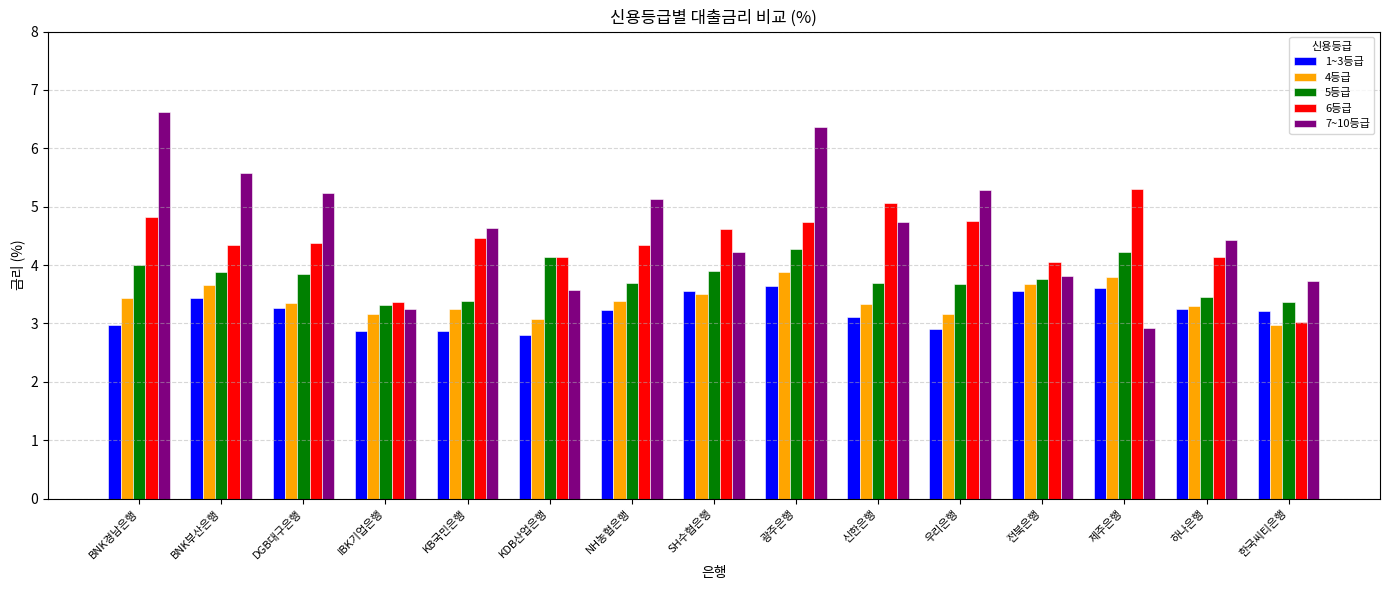

The 4등급 series shows 4.9 at SH수협은행. True or false?

False